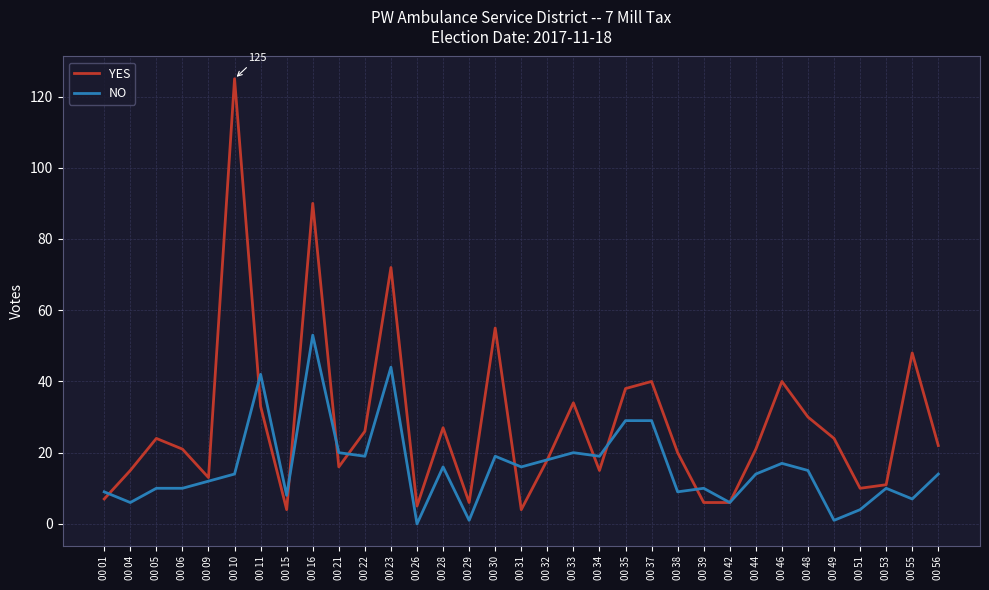

The YES series shows 18 at 00 32. True or false?

True